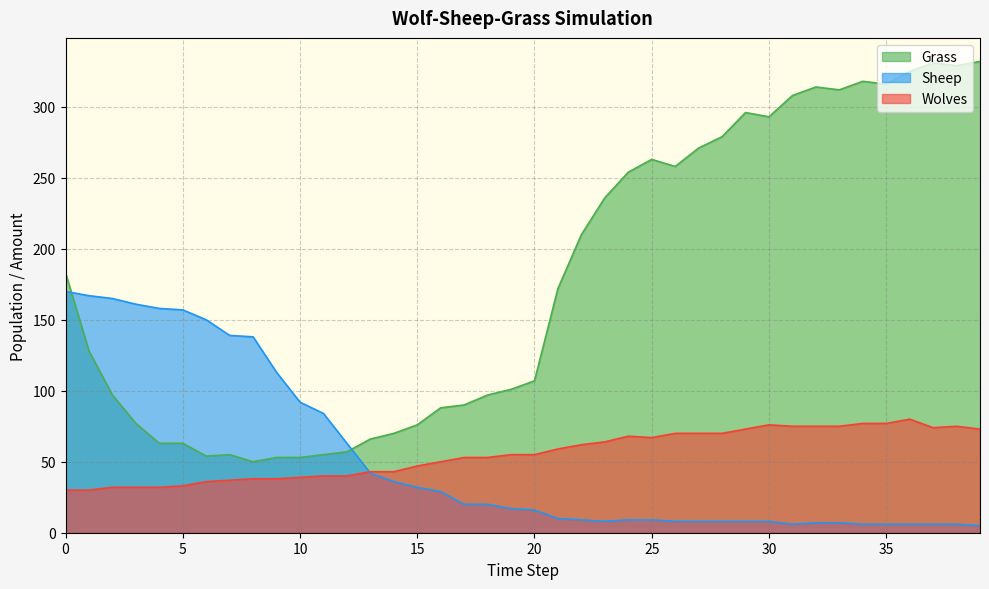

Does the chart display data point markers on the line(s)?

No